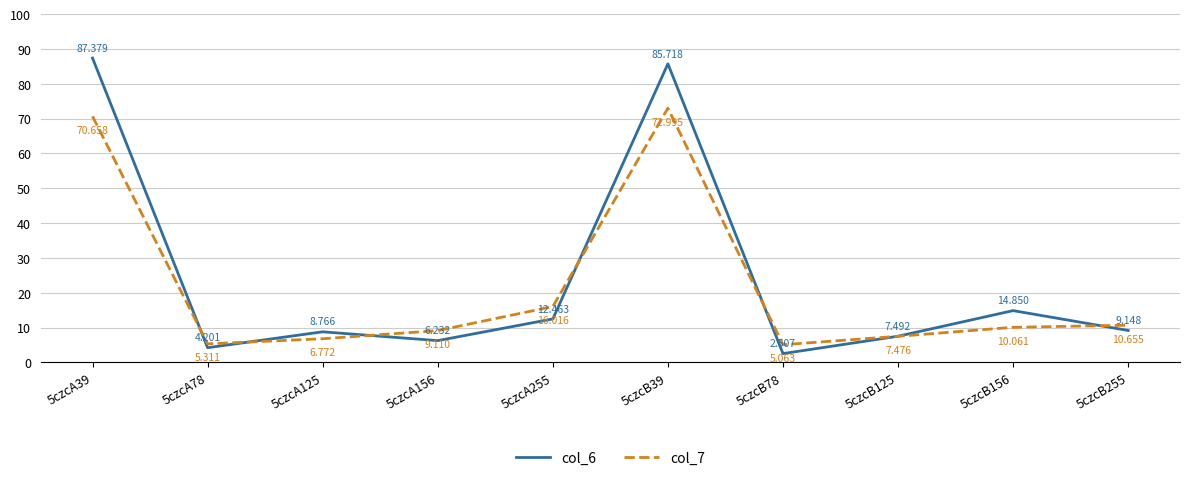

What are all the series names shown in the legend?

col_6, col_7